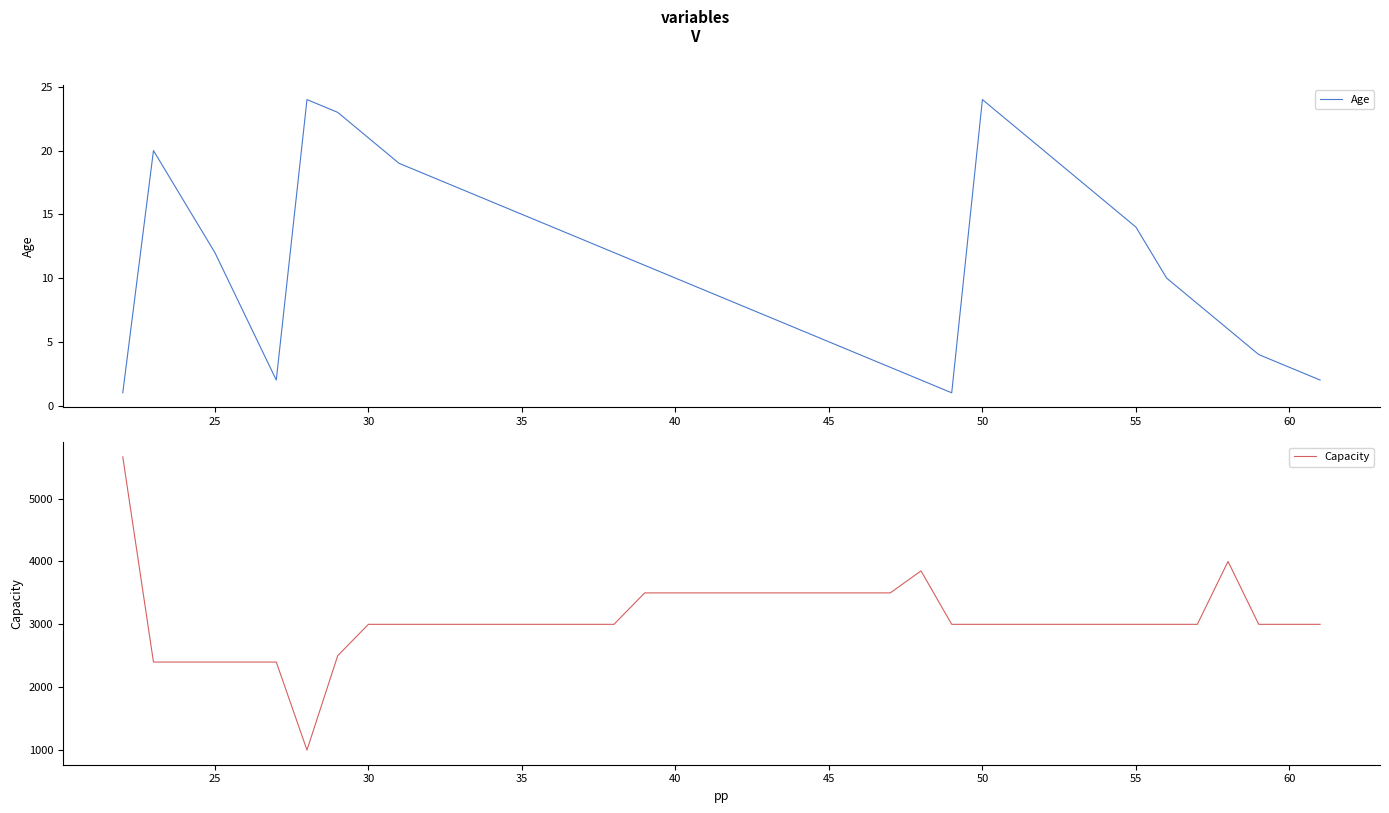

True or false: Capacity and Age cross at least once.

False